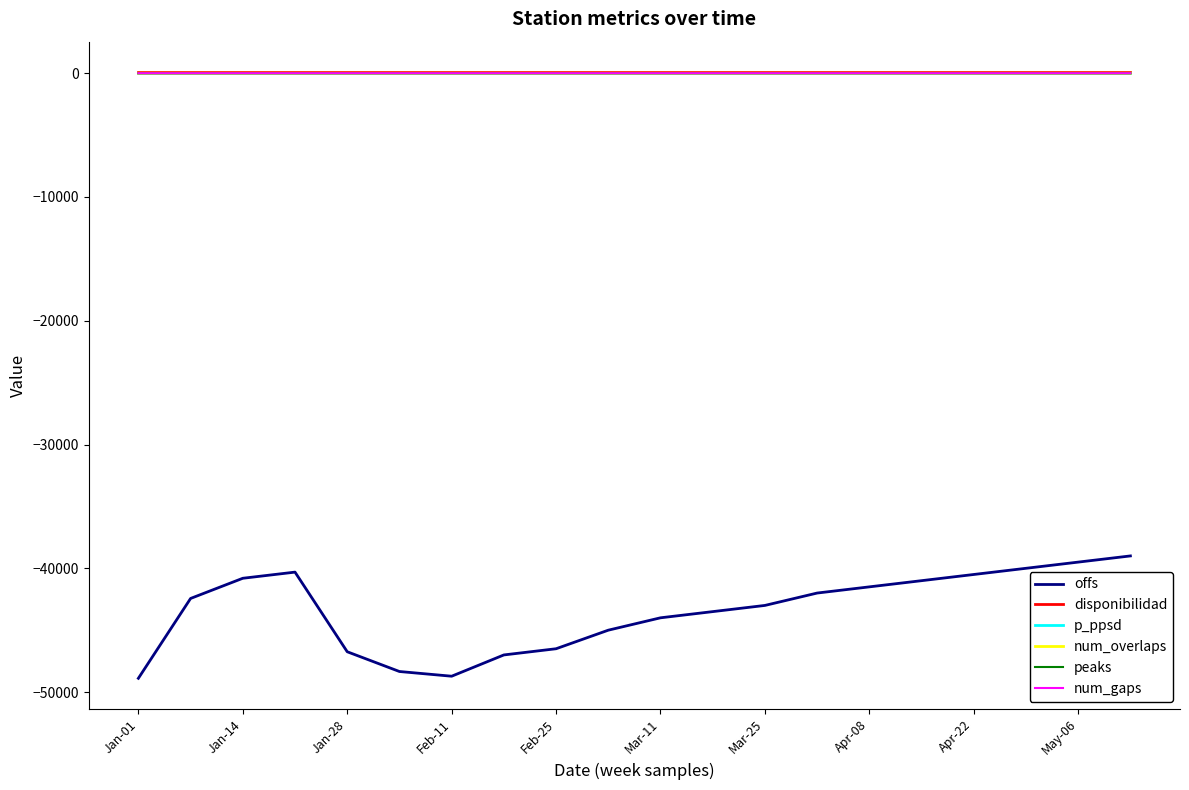

What is the minimum value shown in the chart?

-48887.5